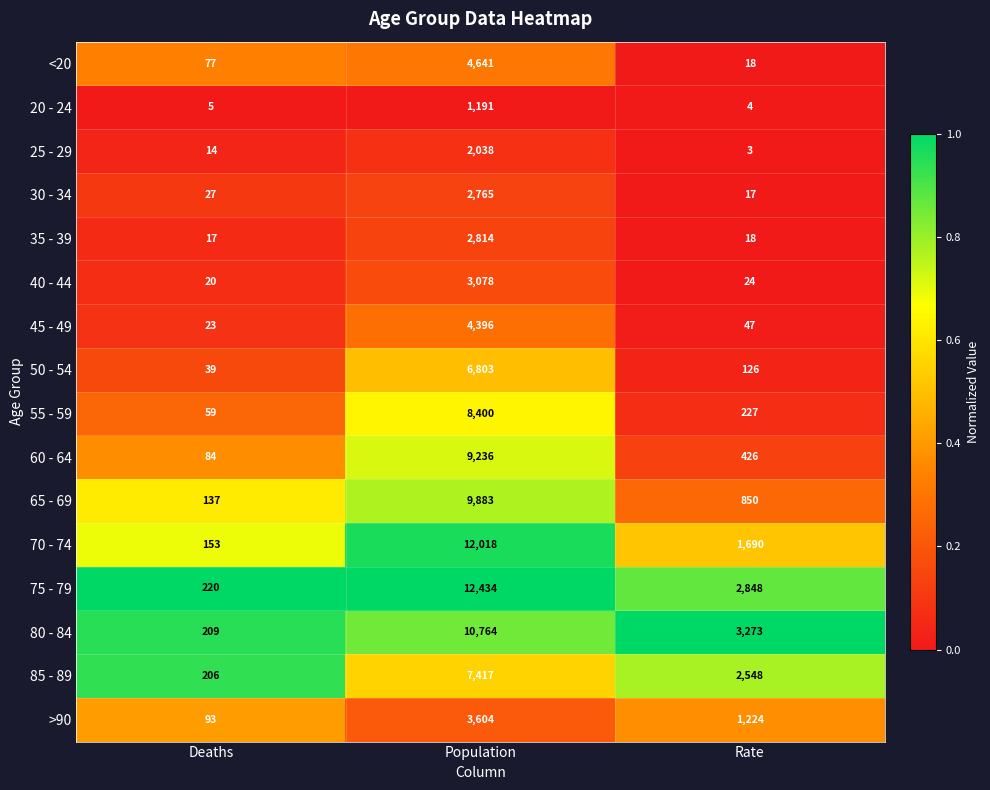

Which series has the largest total across all categories?

75 - 79